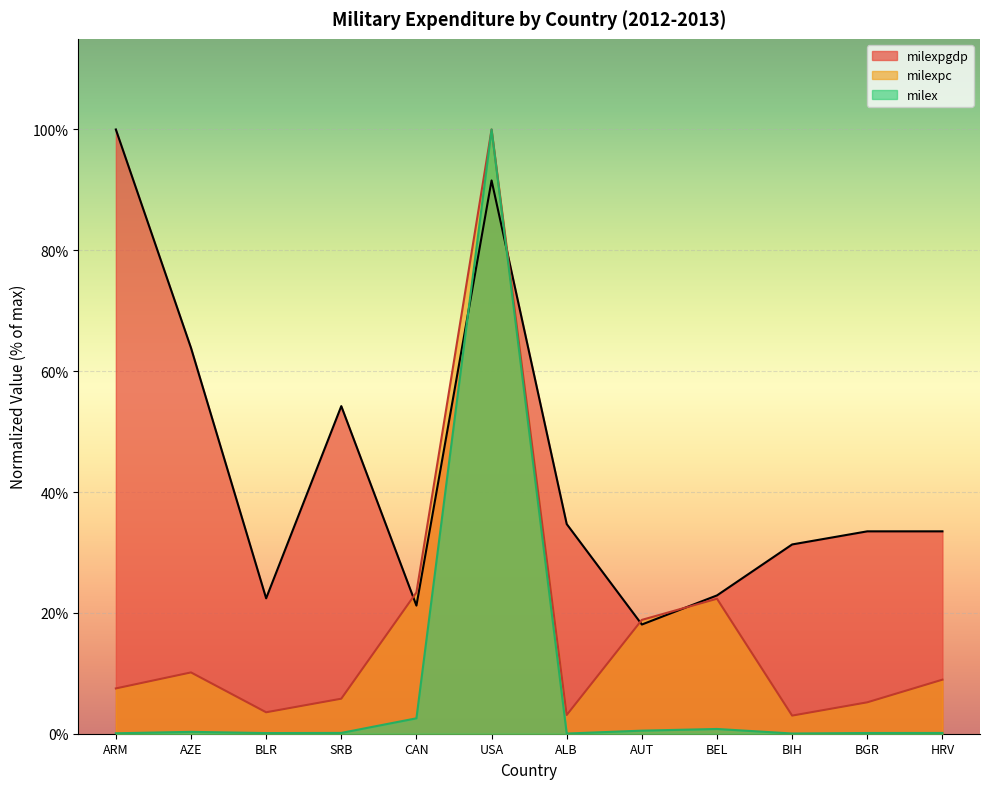

Reading left to right, what are all the values shown in this chart?

milex: ARM=0.1	AZE=0.3	BLR=0.1	SRB=0.1	CAN=2.6	USA=100.0	ALB=0.0	AUT=0.5	BEL=0.8	BIH=0.0	BGR=0.1	HRV=0.1
milexpc: ARM=7.5	AZE=10.1	BLR=3.5	SRB=5.8	CAN=23.4	USA=100.0	ALB=3.1	AUT=18.8	BEL=22.3	BIH=3.0	BGR=5.2	HRV=8.9
milexpgdp: ARM=100.0	AZE=63.9	BLR=22.4	SRB=54.2	CAN=21.2	USA=91.6	ALB=34.7	AUT=18.1	BEL=22.9	BIH=31.3	BGR=33.5	HRV=33.5